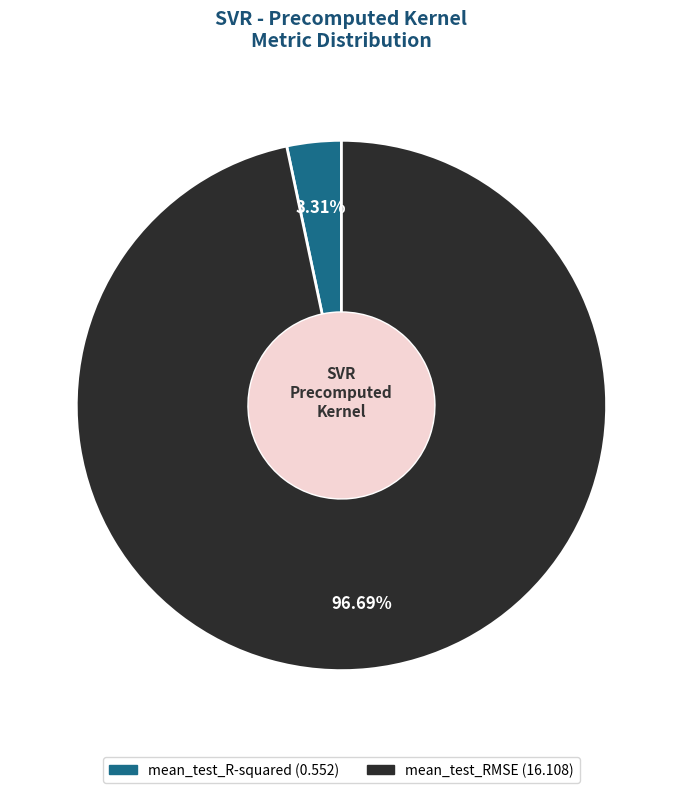

How many segments does this pie chart have?

2